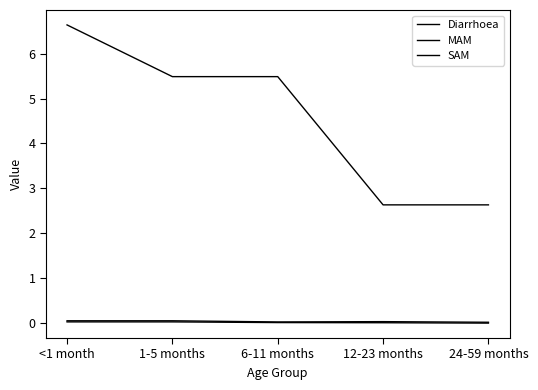

Rank the categories by Diarrhoea value from highest to lowest.

<1 month, 1-5 months, 6-11 months, 12-23 months, 24-59 months